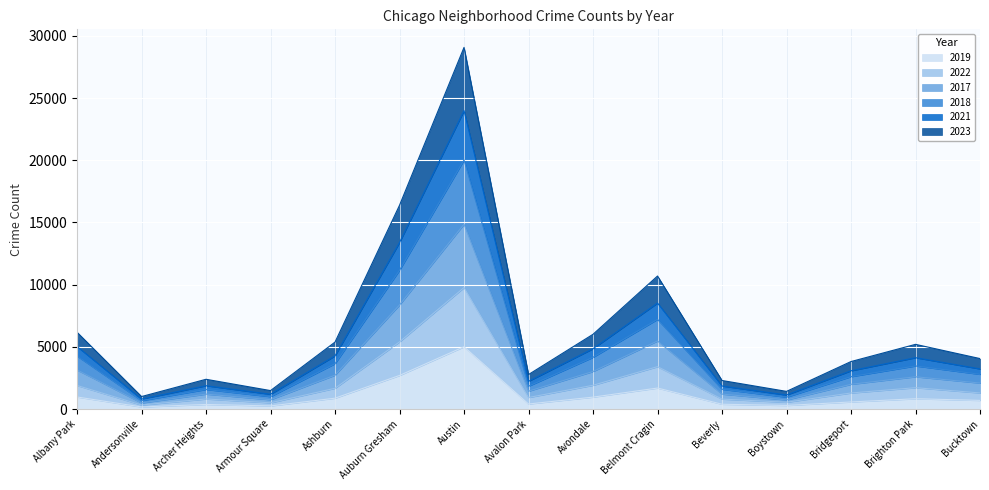

How many interior local peaks does the 2022 series have?

4